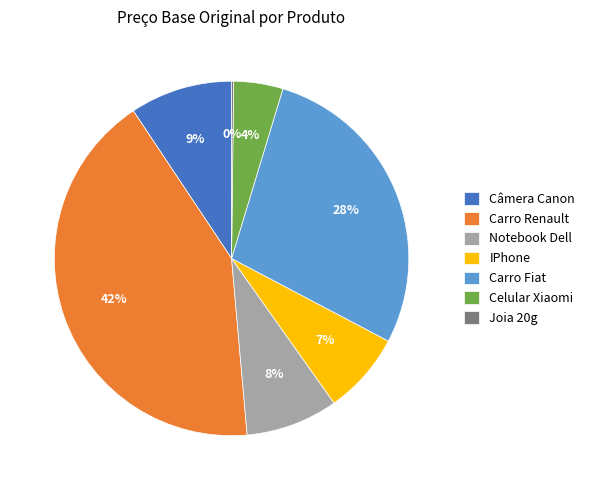

Is there a majority slice in this chart?

No